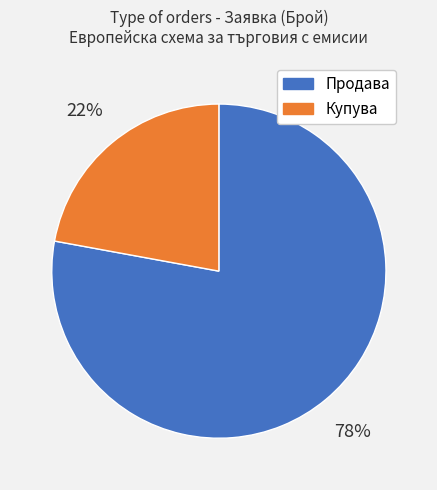

The Купува slice represents 10% of the pie. True or false?

False